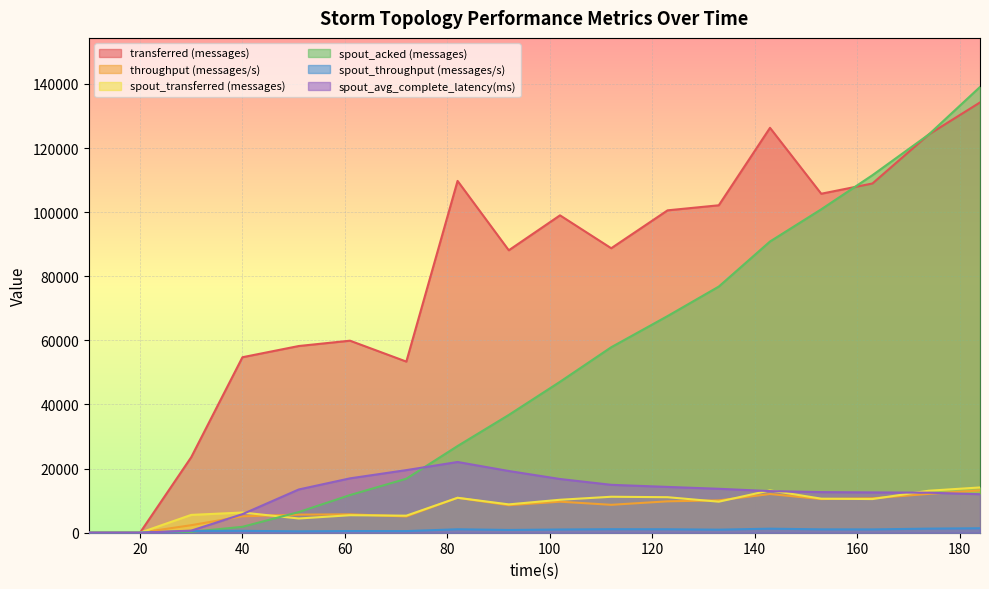

What is the difference between the spout_transferred (messages) values at 112 and 92?

2380.0